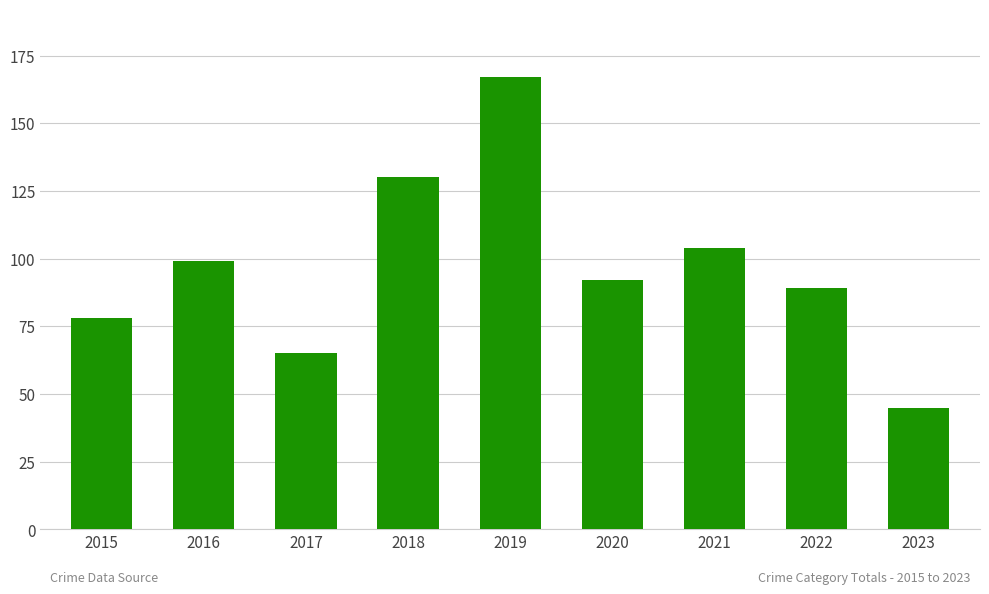

Read the value at 2020.

92